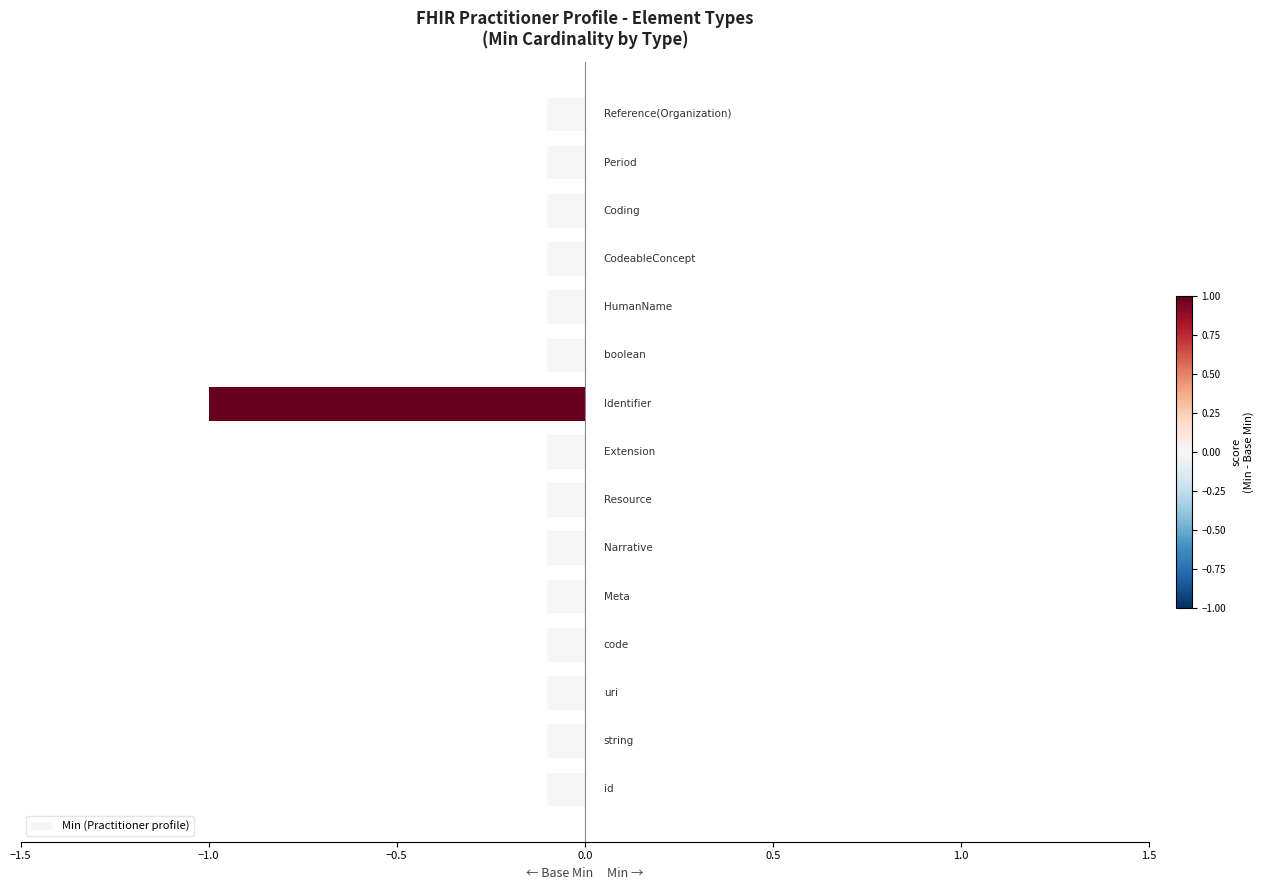

What is the difference between the second highest and minimum values?

0.9